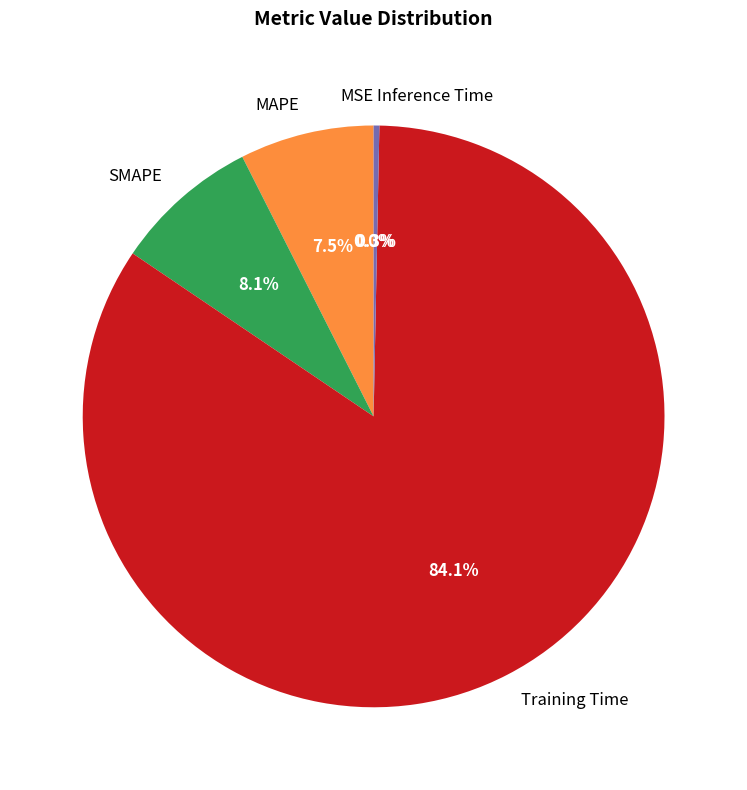

Is there any slice that represents more than half of the pie?

Yes